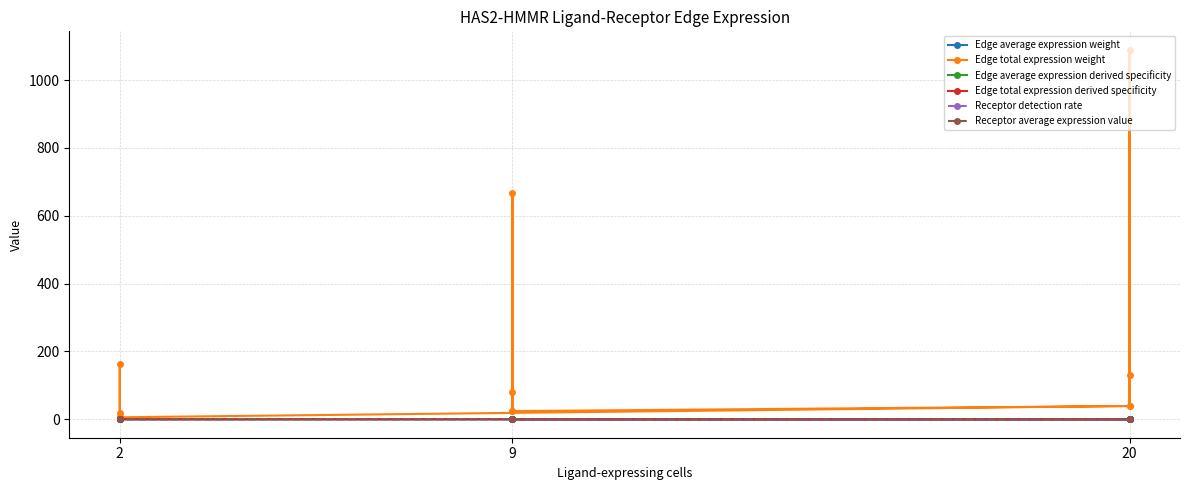

How many times do Edge average expression weight and Edge total expression derived specificity cross each other?

5